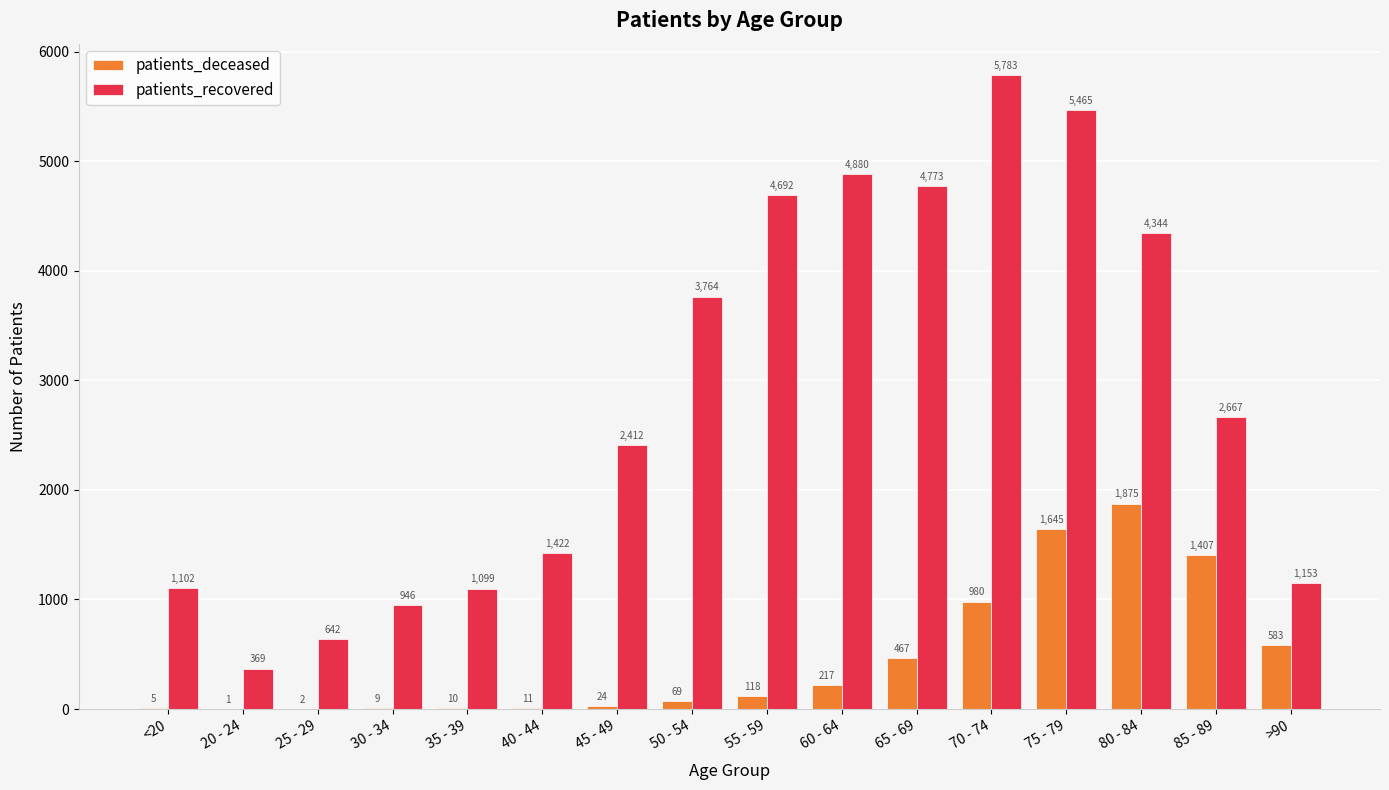

Is it true that patients_recovered equals 4692 at 55 - 59?

True